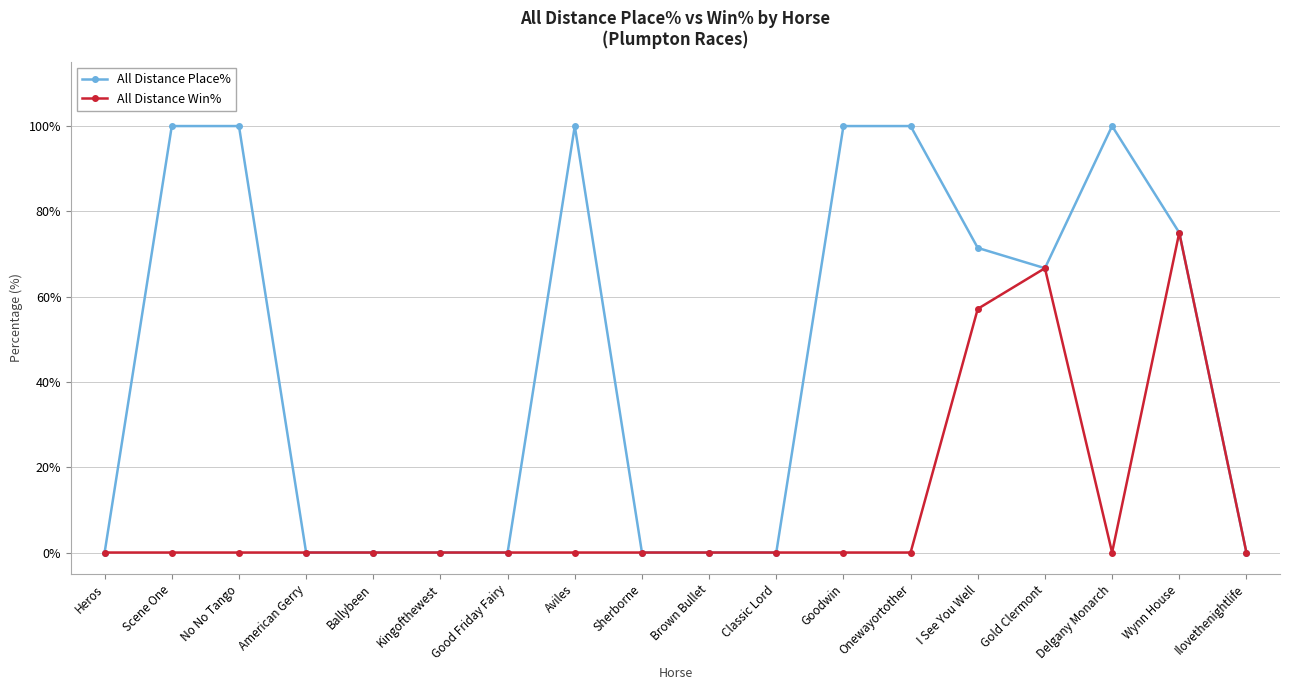

List the series in order of their peak value, highest first.

All Distance Place%, All Distance Win%